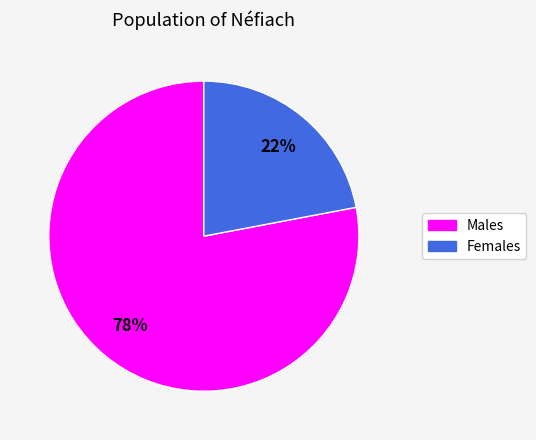

Is there any slice that represents more than half of the pie?

Yes